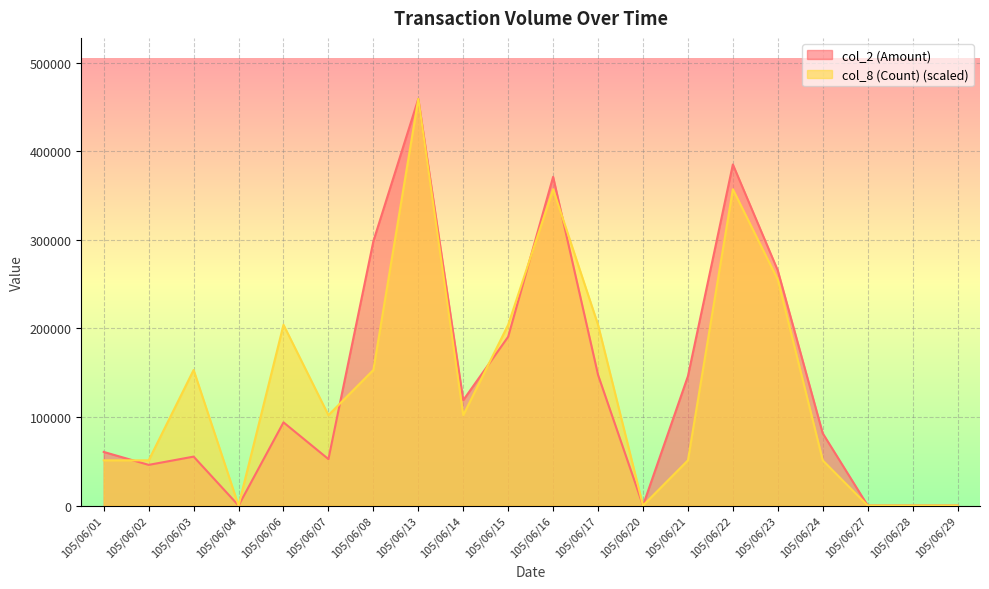

Is the value of col_8 (Count) at 105/06/02 greater than the value of col_2 (Amount) at 105/06/06?

No